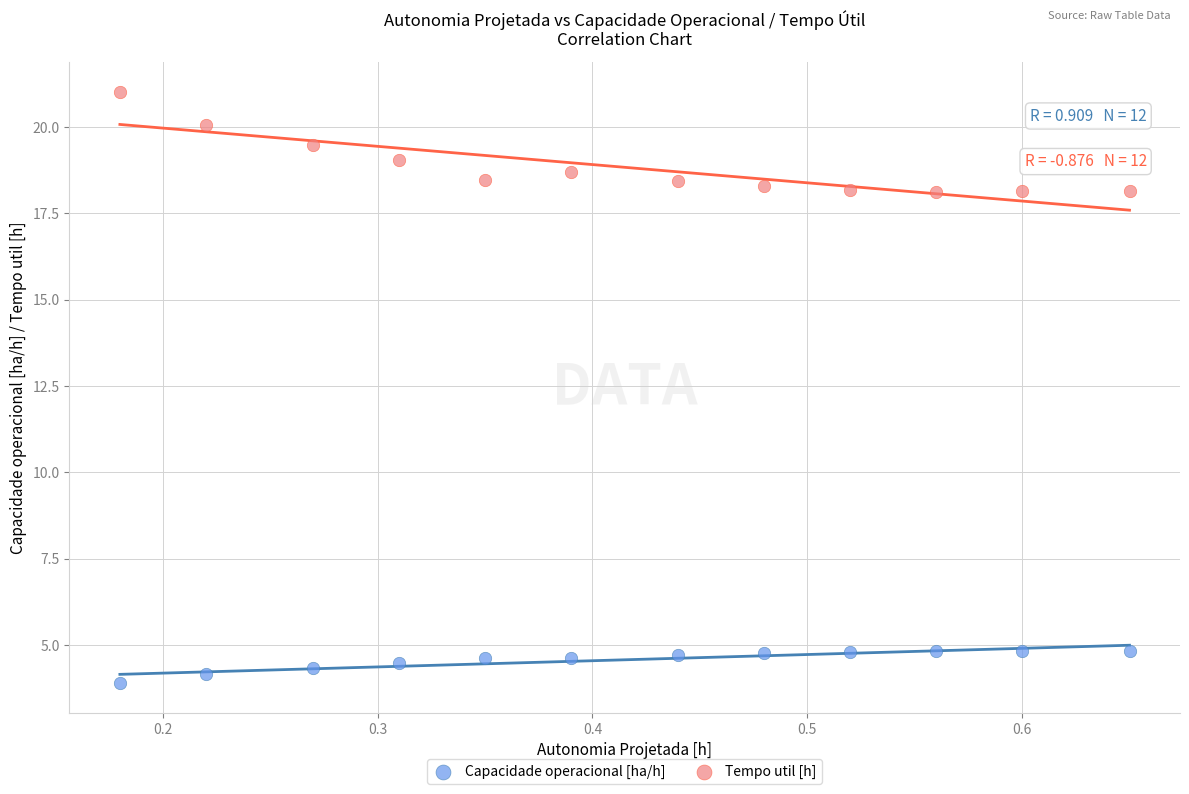

Across all data points, what is the range of X values (max minus min)?

0.5